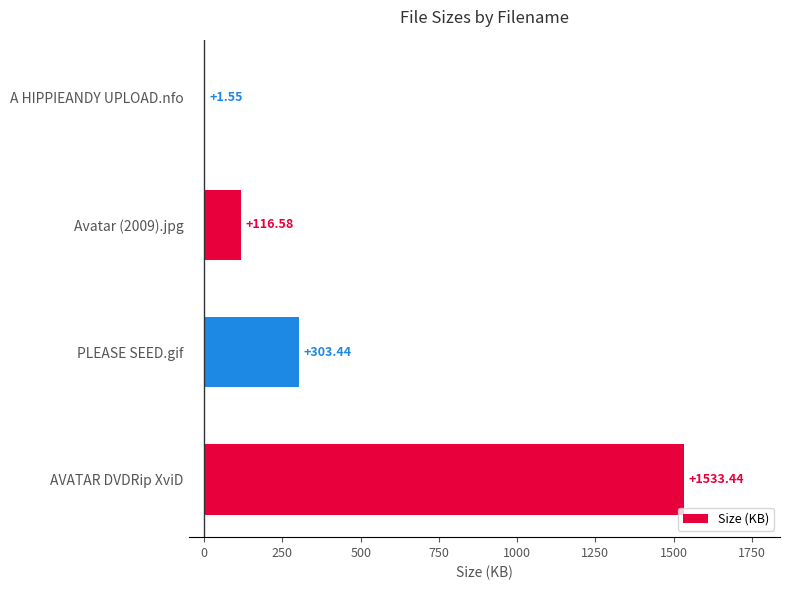

How many distinct data groups are displayed?

1